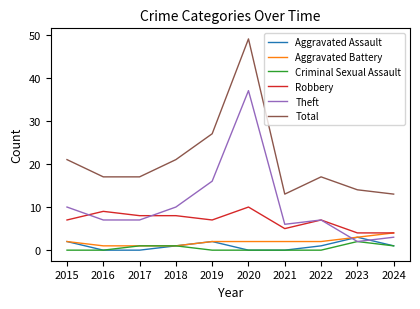

What is the approximate value of Total at 2020?

49